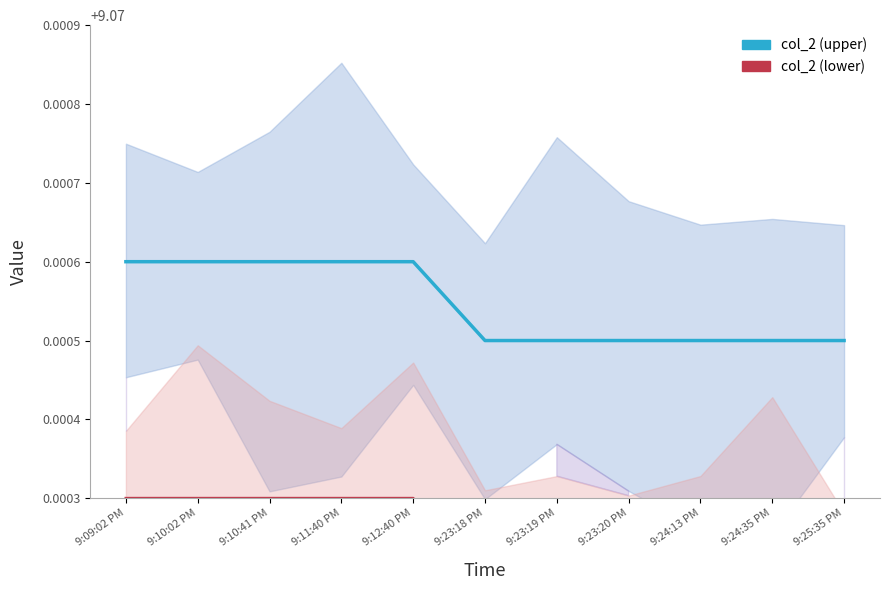

The col_2 (lower) series shows 4.3 at 9:25:35 PM. True or false?

False